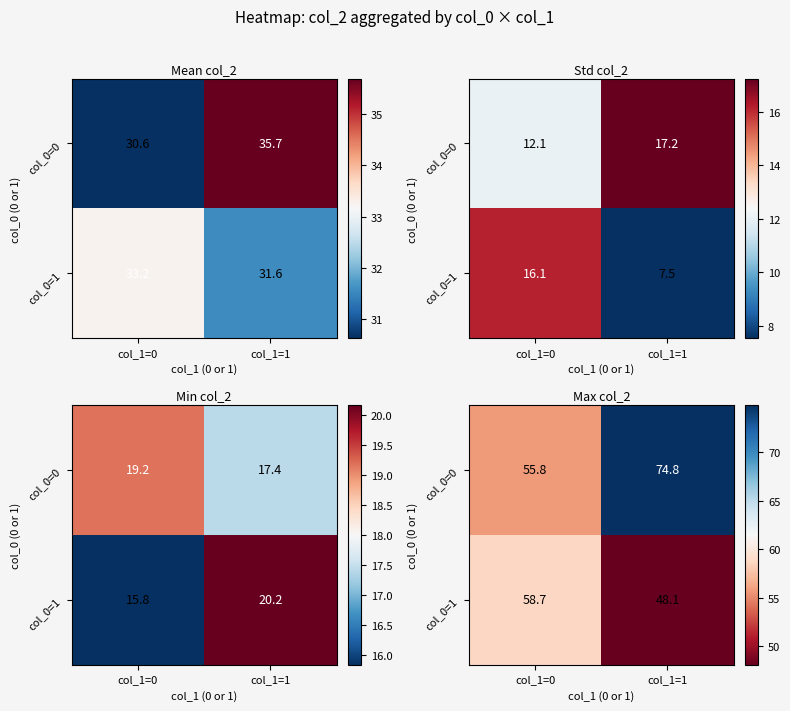

Which category has the highest value in the col_0=1 series?

col_1=0